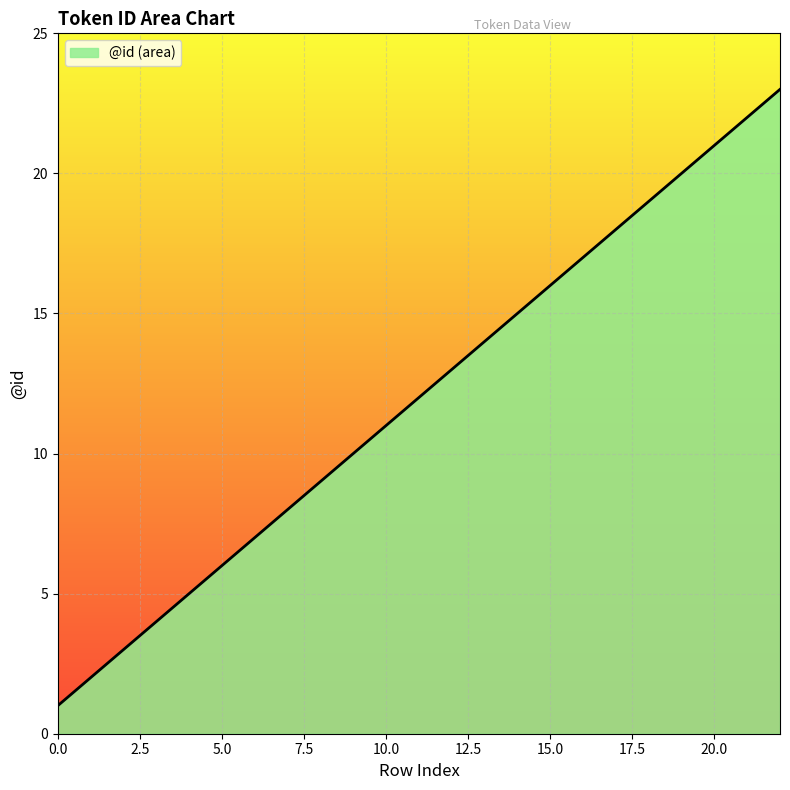

What is the greatest value displayed?

23